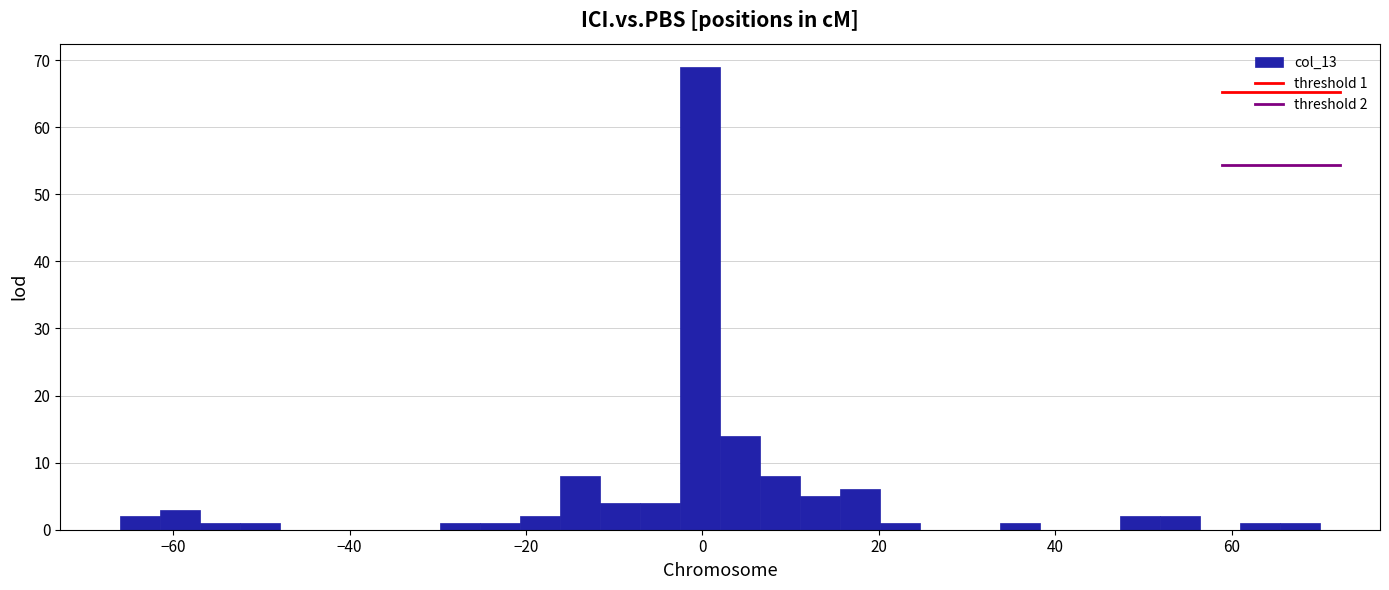

Around what value on the x-axis is the tallest bar? Give the approximate position of its centre, as read against the axis.

0